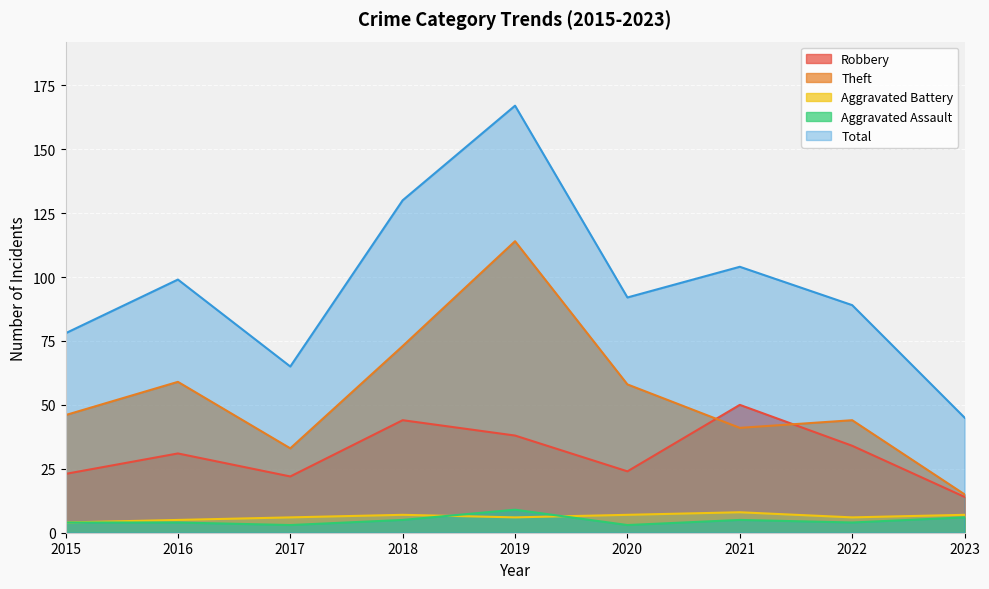

Rank the series by their maximum value, from highest to lowest.

Total, Theft, Robbery, Aggravated Assault, Aggravated Battery